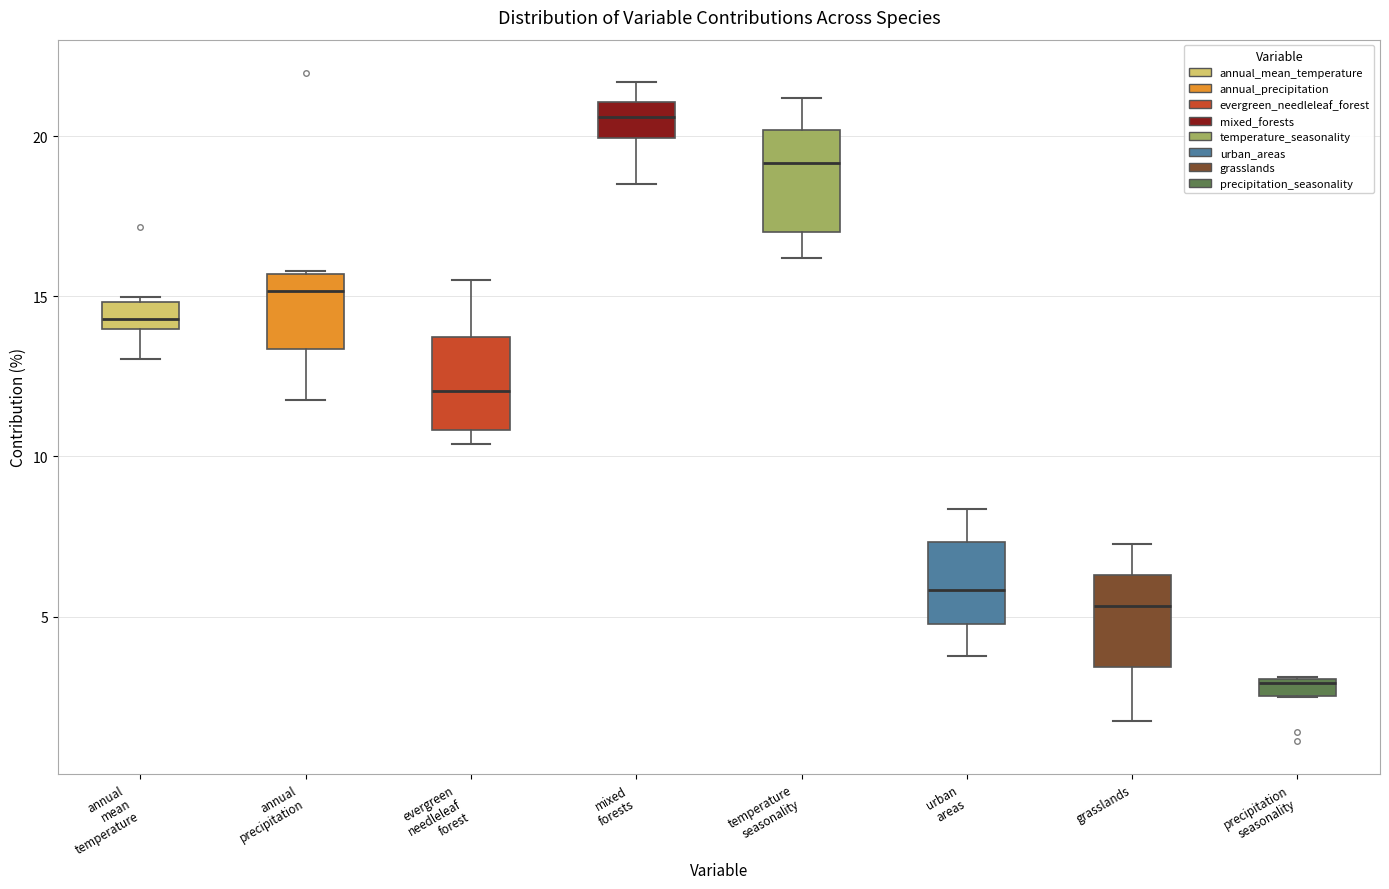

Which box has the highest median line?

mixed forests